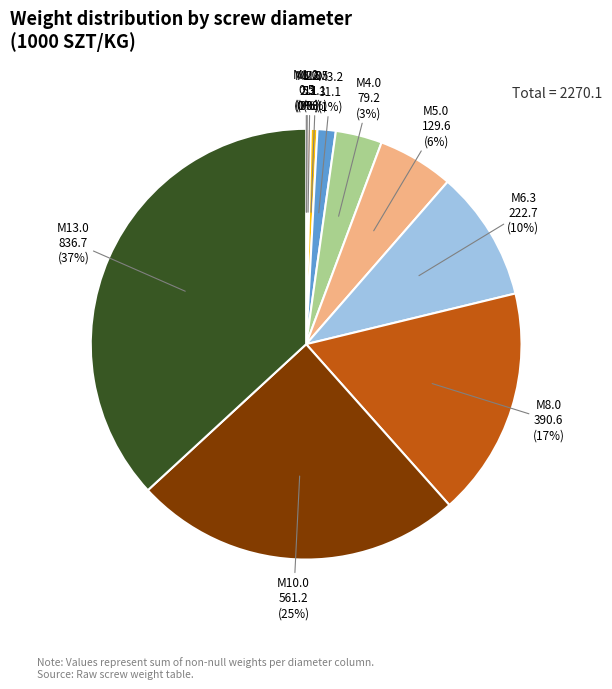

To the nearest percent, what is the difference between the largest and smallest slice percentages?

37%